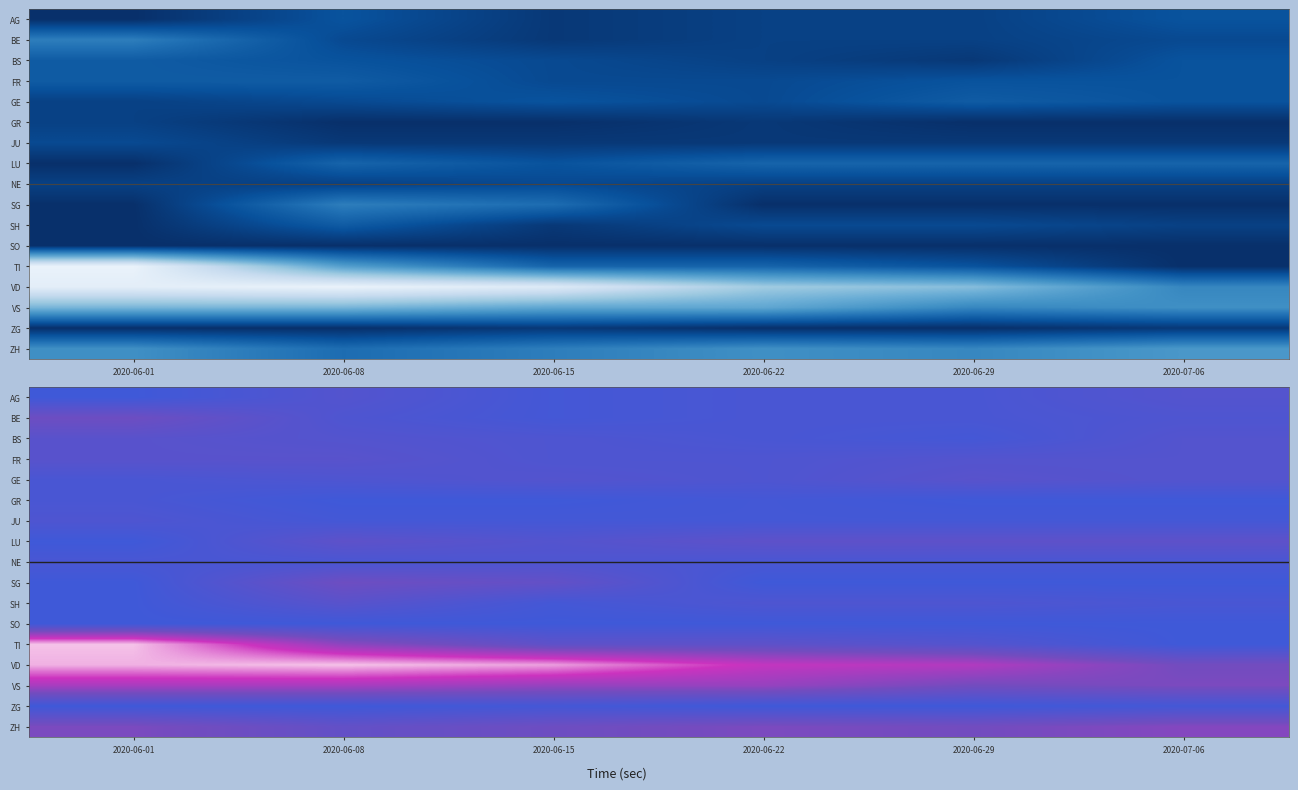

What is the total value across all series at 2020-06-01?

110